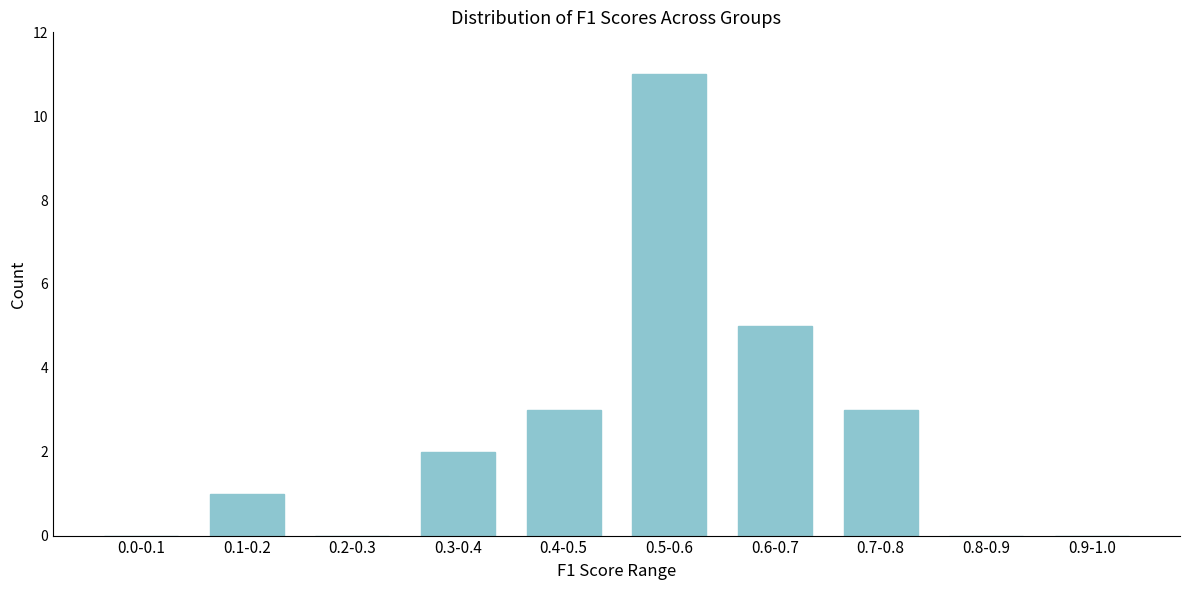

Reading right to left, transcribe all the data shown in this chart.

0.9-1.0=0	0.8-0.9=0	0.7-0.8=3	0.6-0.7=5	0.5-0.6=11	0.4-0.5=3	0.3-0.4=2	0.2-0.3=0	0.1-0.2=1	0.0-0.1=0